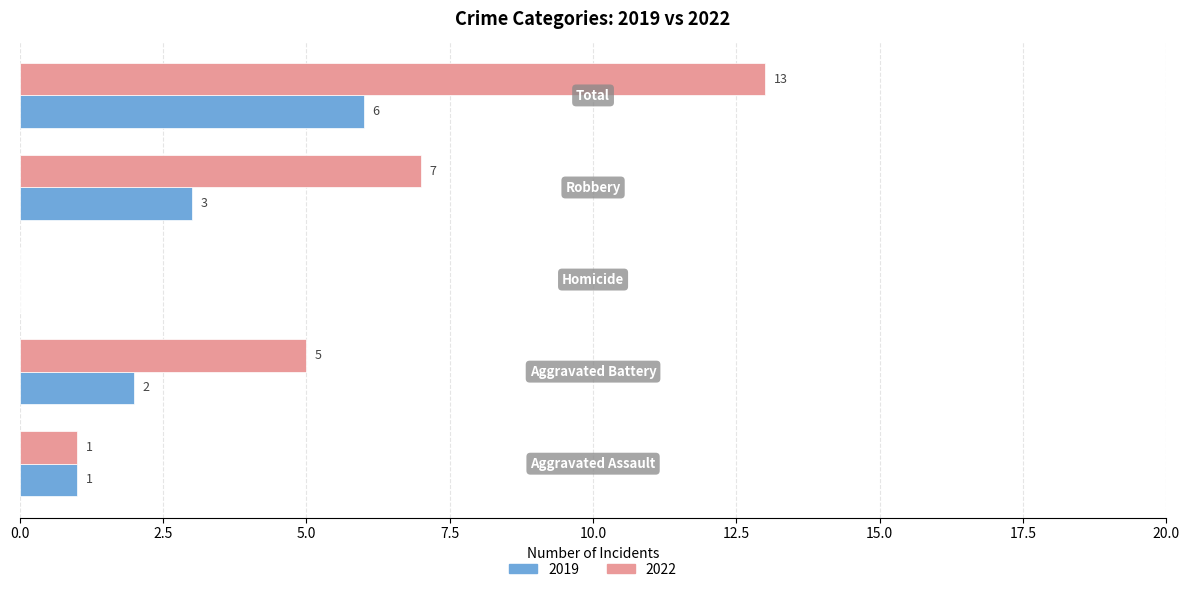

How many data points does each series have?

5